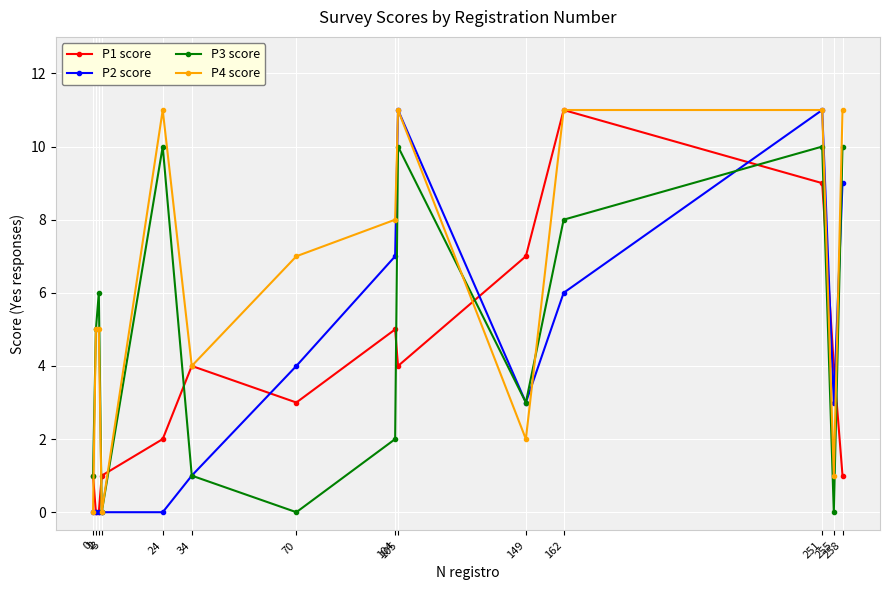

Which series has the largest total across all categories?

P4 score